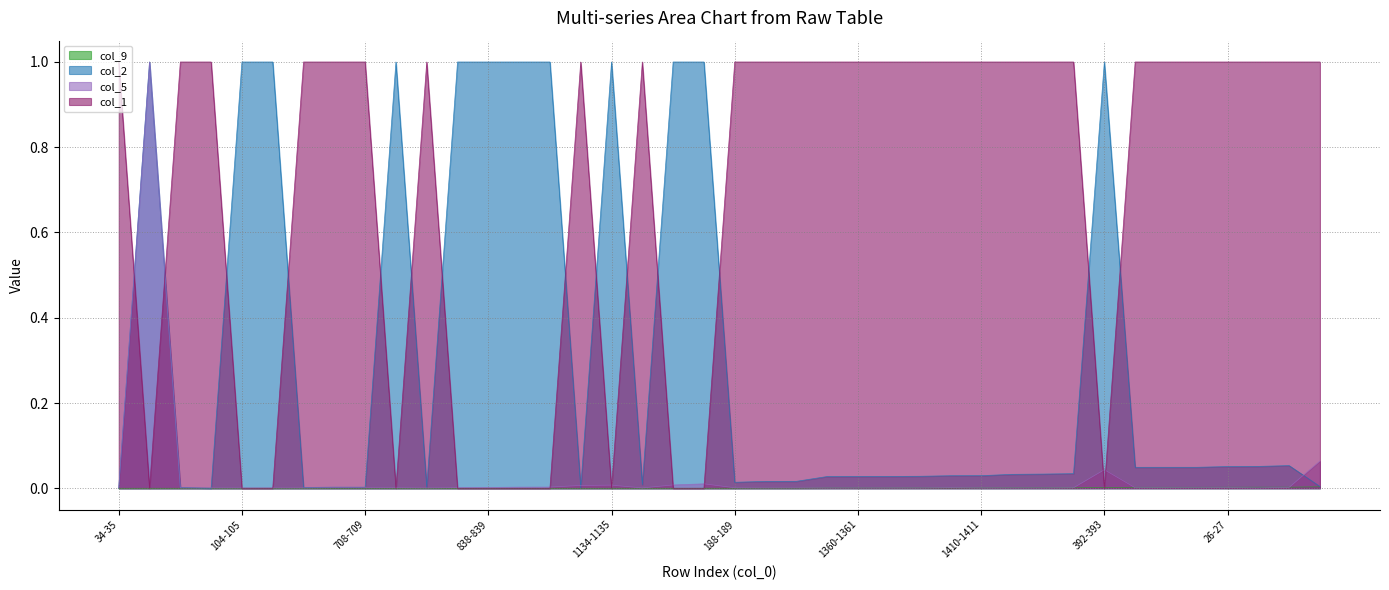

List the labels in order of col_5 value, smallest first.

1264-1265, 1426-1427, 1290-1291, 1360-1361, 1420-1421, 1384-1385, 1410-1411, 262-263, 226-227, 766-767, 784-785, 566-567, 256-257, 1174-1175, 34-35, 104-105, 114-115, 610-611, 188-189, 1304-1305, 94-95, 32-33, 86-87, 708-709, 416-417, 1330-1331, 694-695, 26-27, 326-327, 838-839, 16-17, 1024-1025, 1142-1143, 238-239, 1134-1135, 1250-1251, 858-859, 392-393, 166-167, 1014-1015